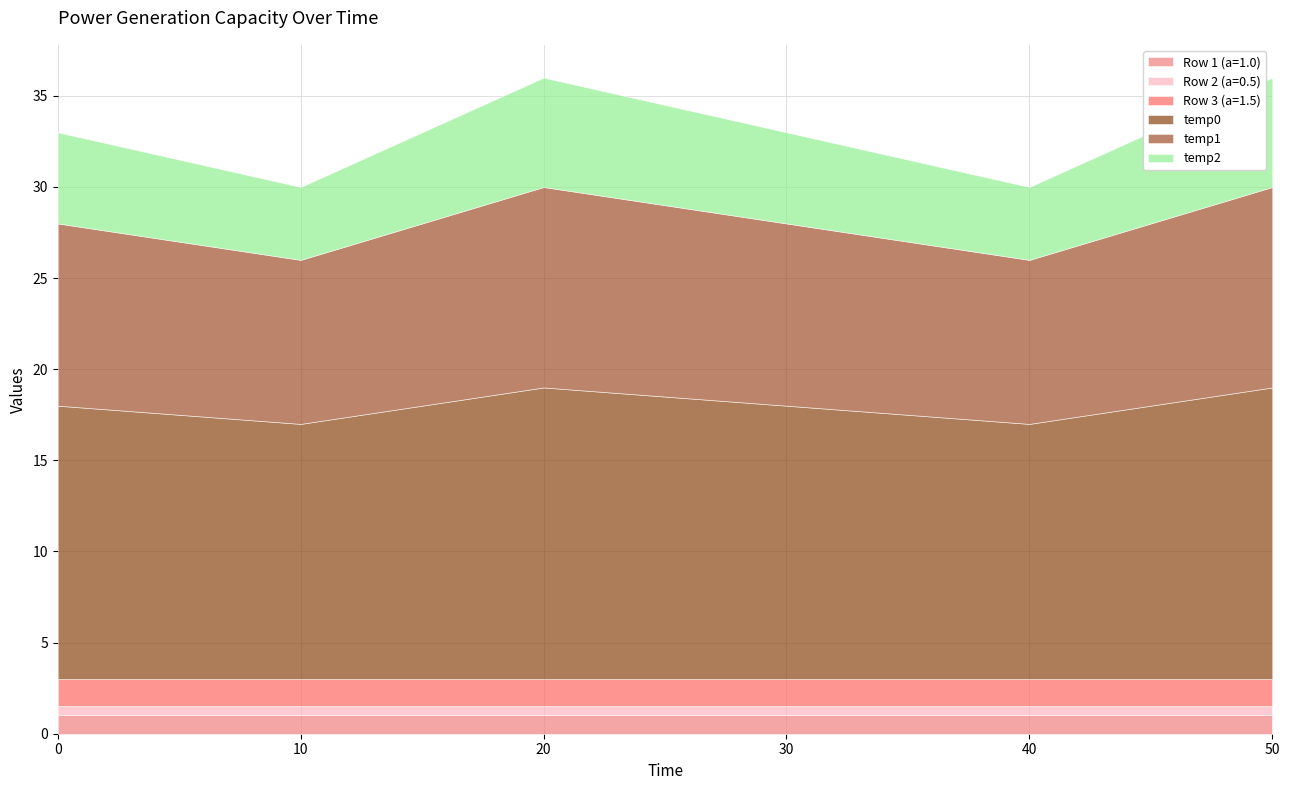

How many interior local valleys does the temp2 series have?

2